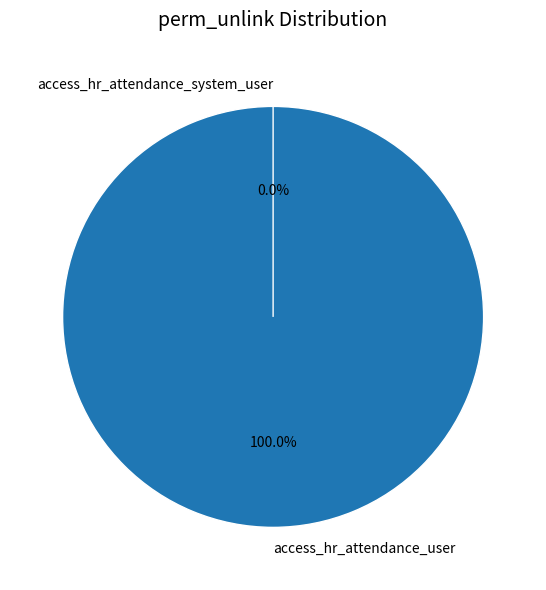

What is the change in value from access_hr_attendance_user to access_hr_attendance_system_user?

-1